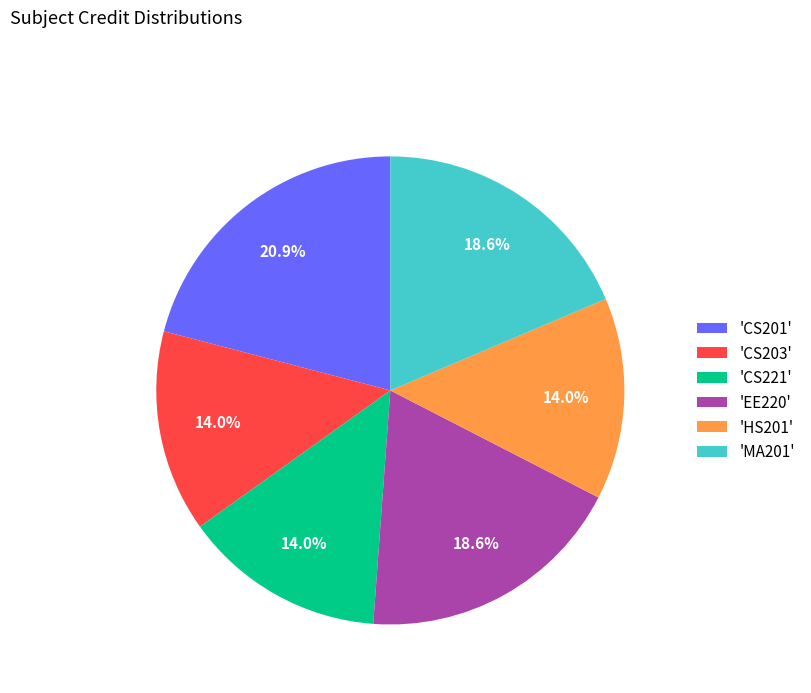

Is there any slice that represents more than half of the pie?

No